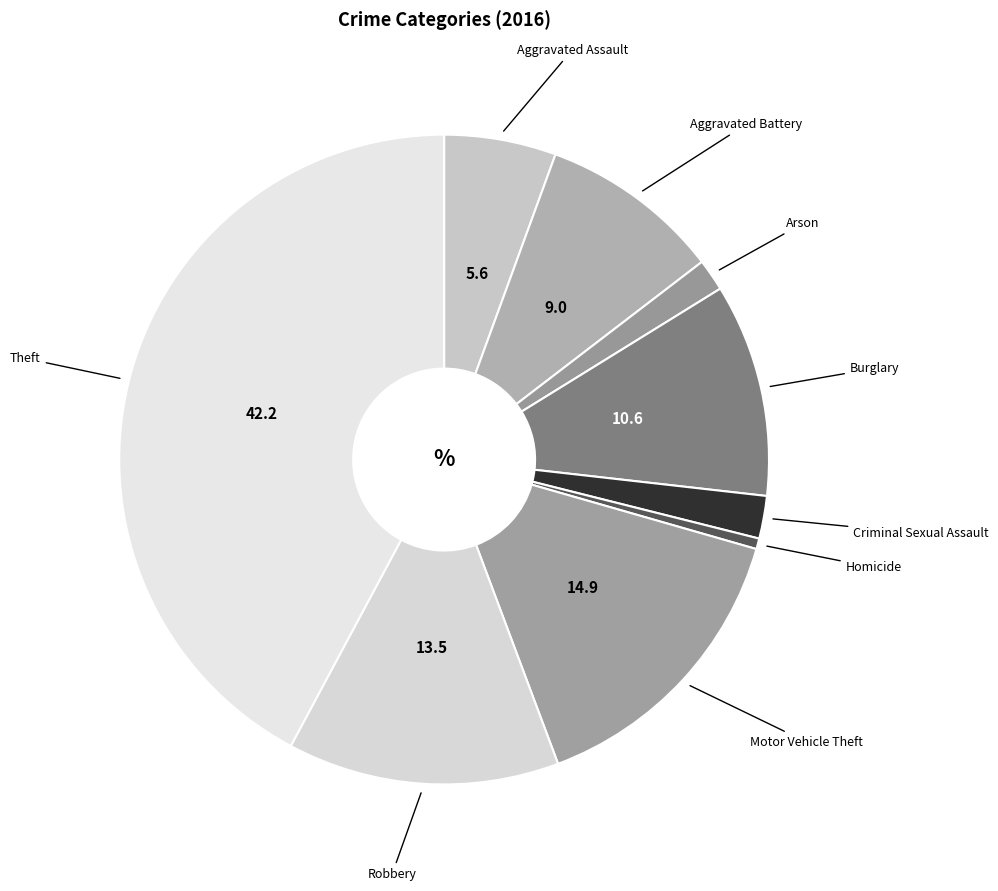

How many slices are in this pie chart?

9